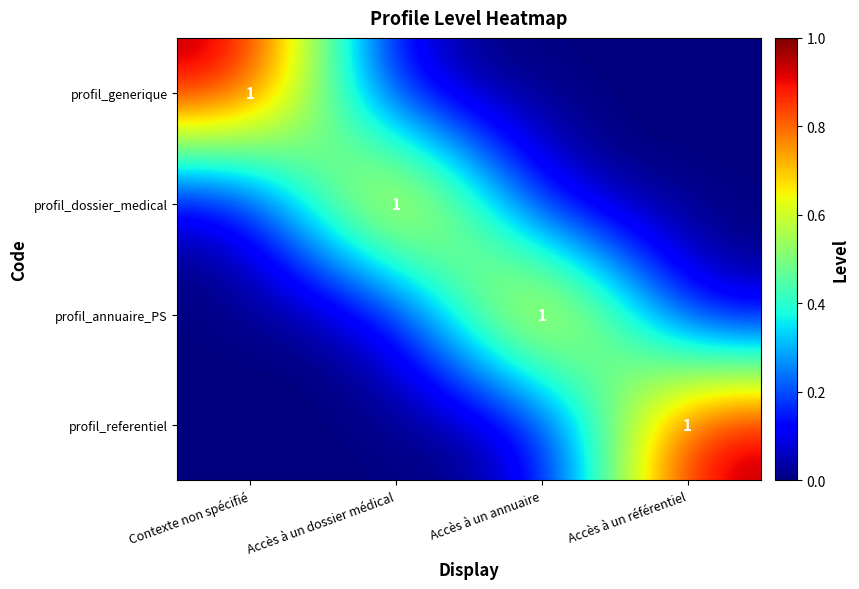

The profil_referentiel series shows 1 at Accès à un référentiel. True or false?

True